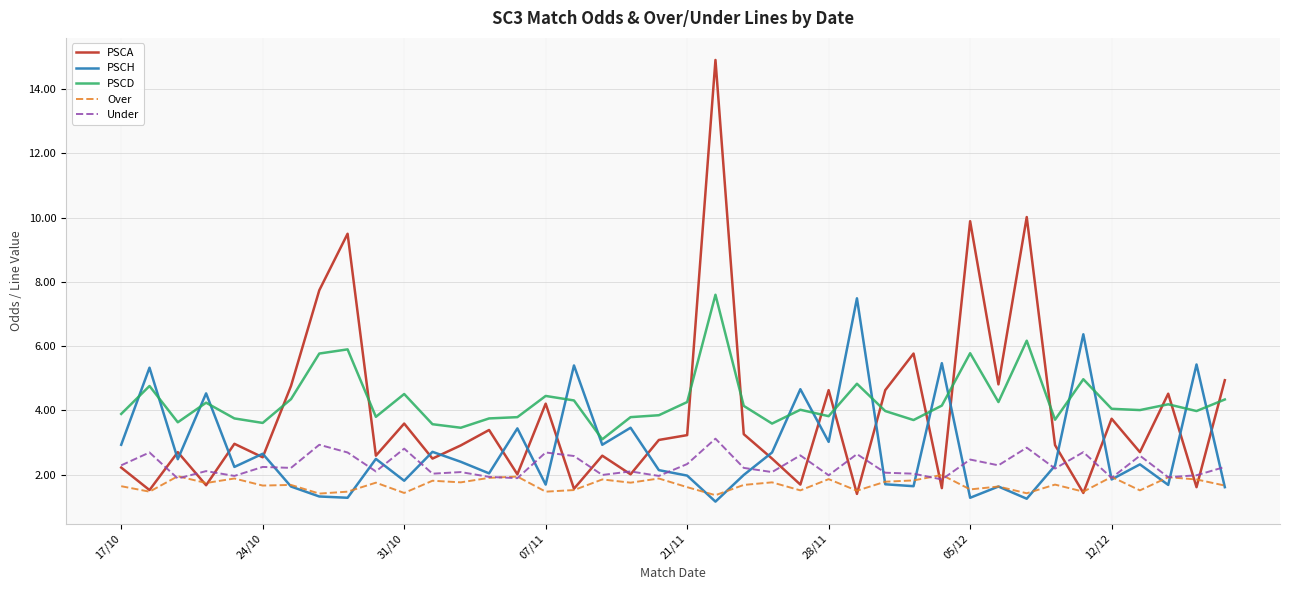

What is the maximum value shown in the chart?

14.9